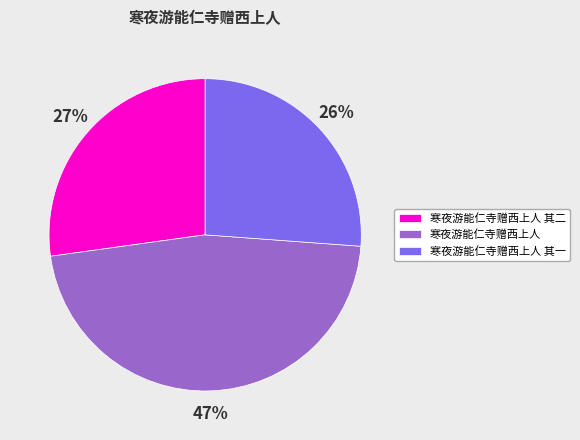

Rank the categories by value from highest to lowest.

寒夜游能仁寺赠西上人, 寒夜游能仁寺赠西上人 其二, 寒夜游能仁寺赠西上人 其一